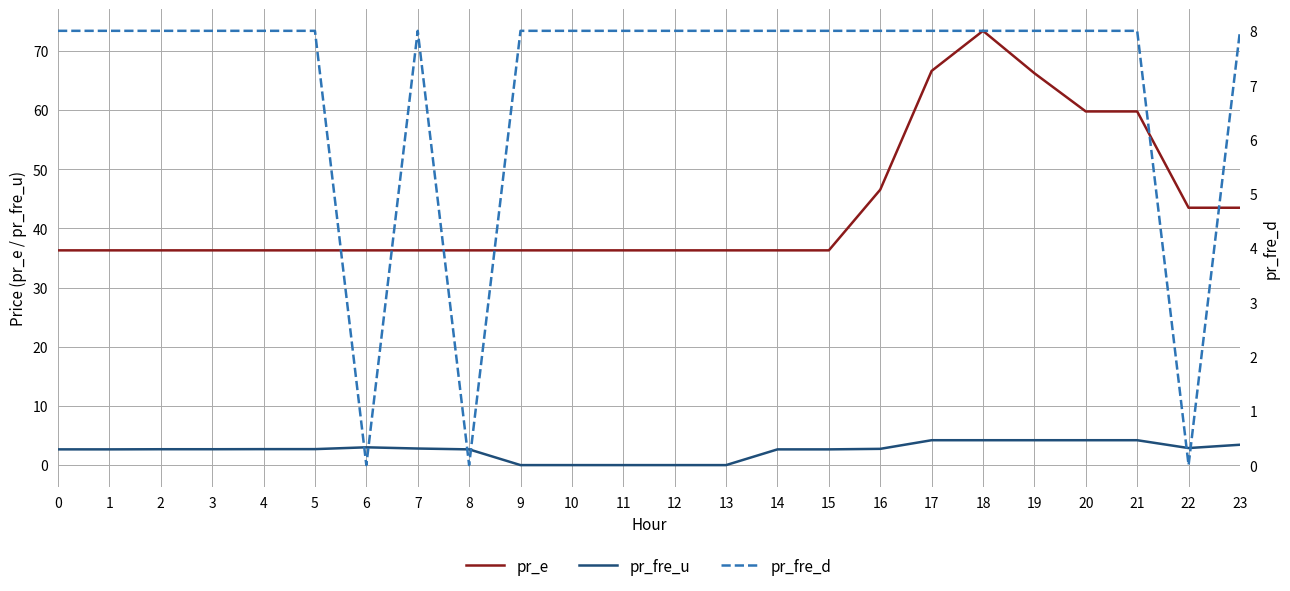

Which has a higher value, 17 or 20?

17